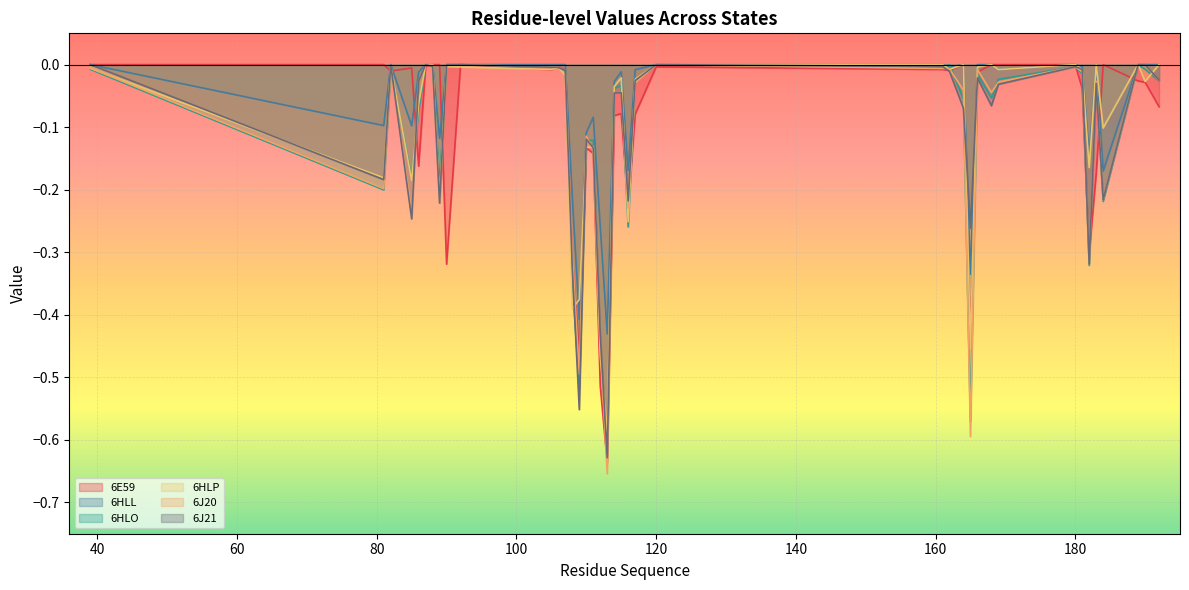

How many series are shown in this chart?

6